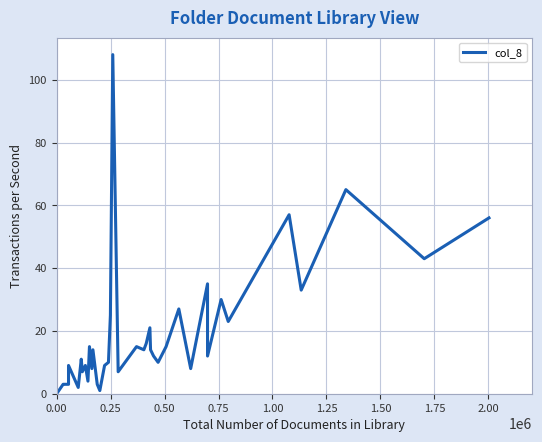

How many positive values are there?

38